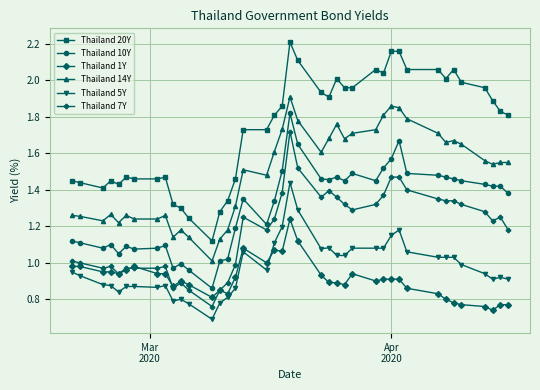

Which series has the widest spread of values?

Thailand 20Y